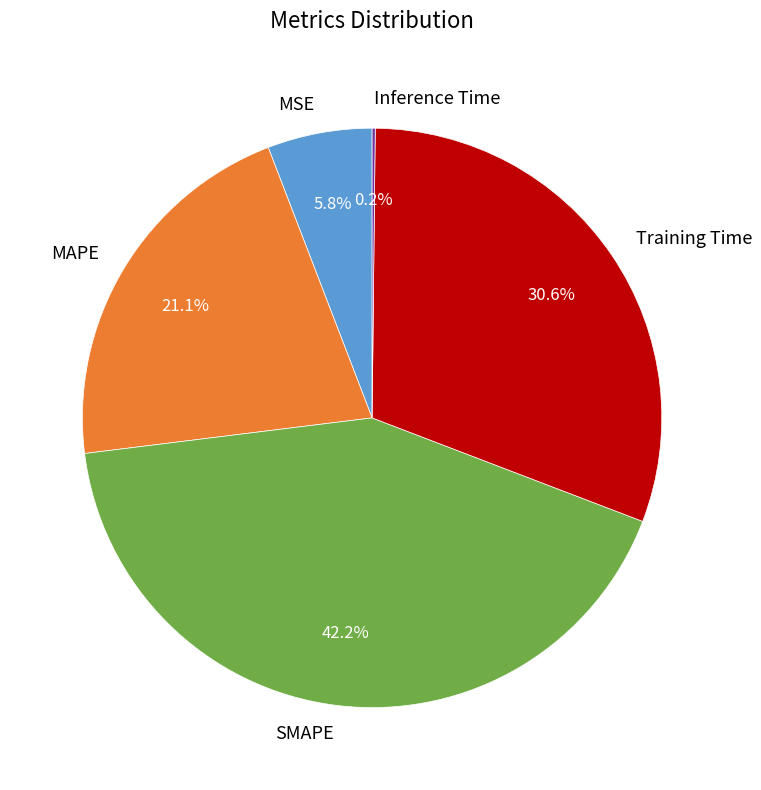

Between Training Time and MSE, which is larger?

Training Time